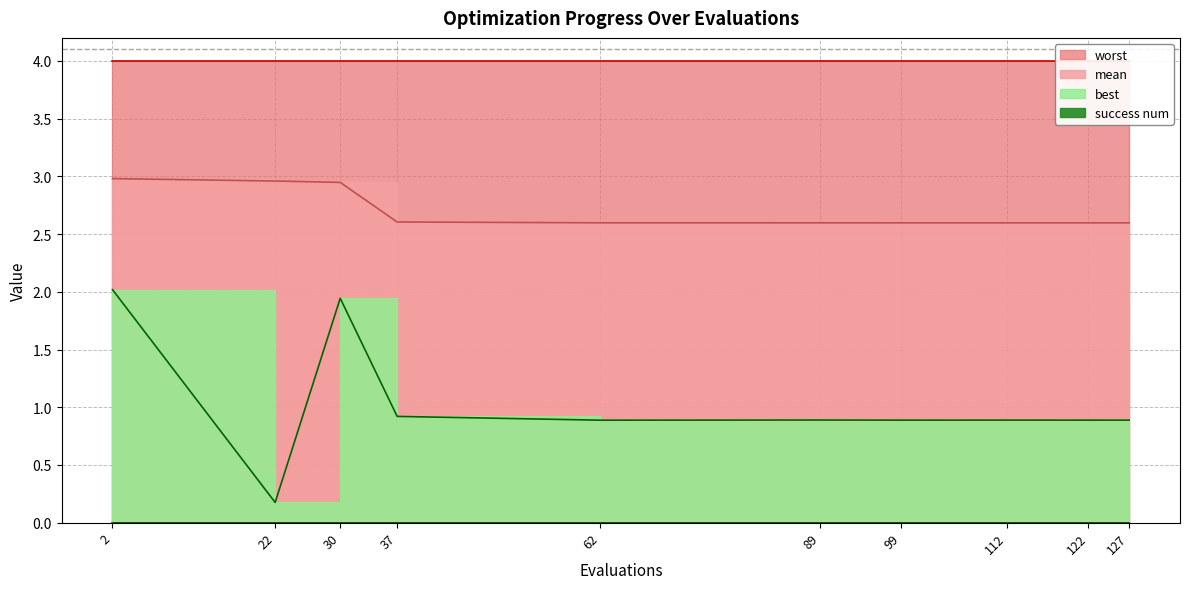

Does the chart have visible grid lines?

Yes